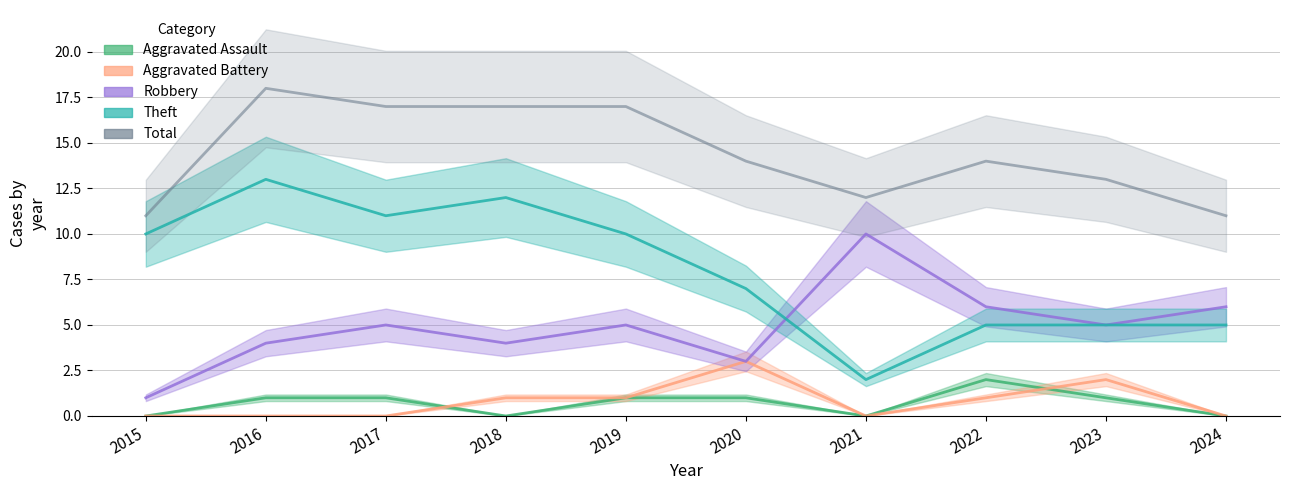

Does the chart have visible grid lines?

Yes